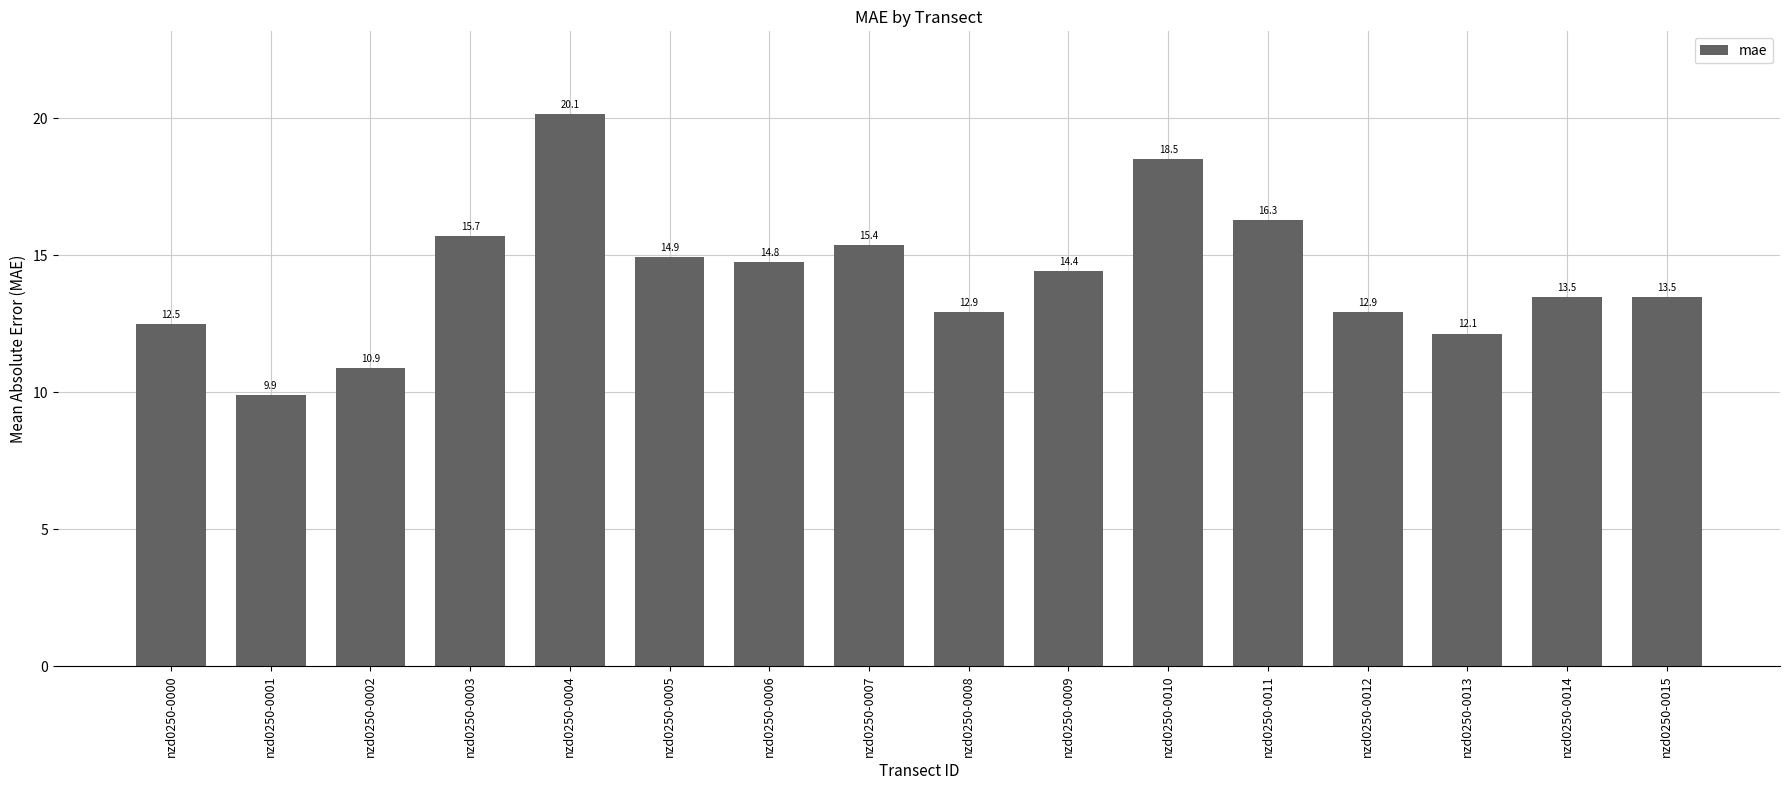

Approximately how many times larger is the value at nzd0250-0013 compared to nzd0250-0007?

0.8